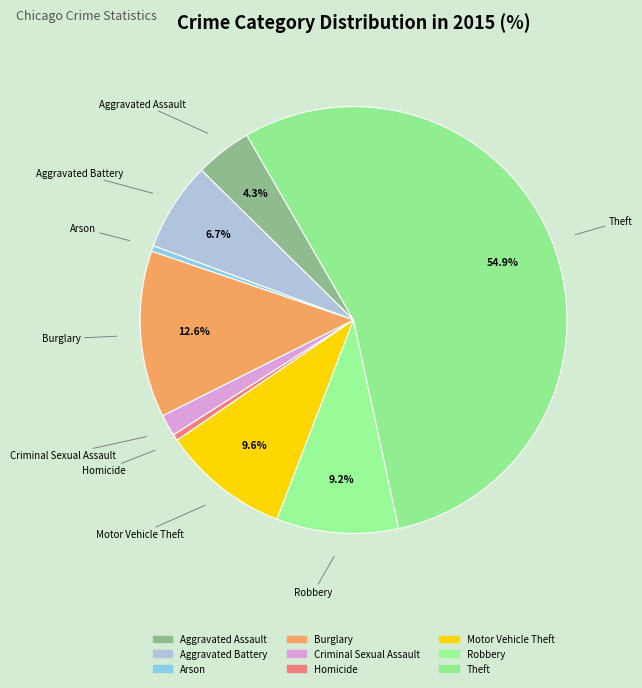

How many slices are in this pie chart?

9